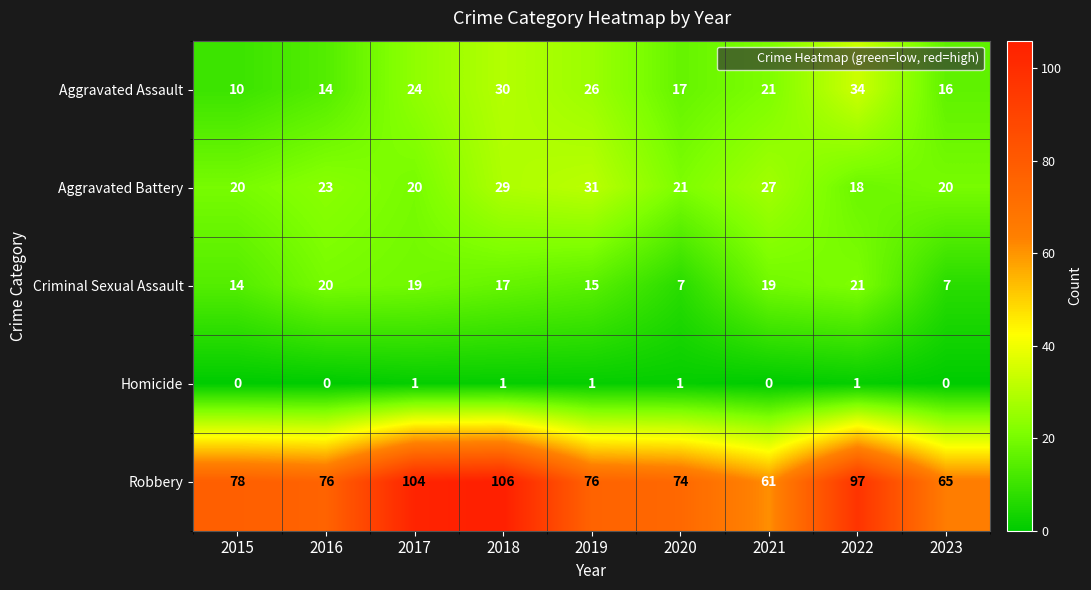

What is the total value across all series at 2015?

122